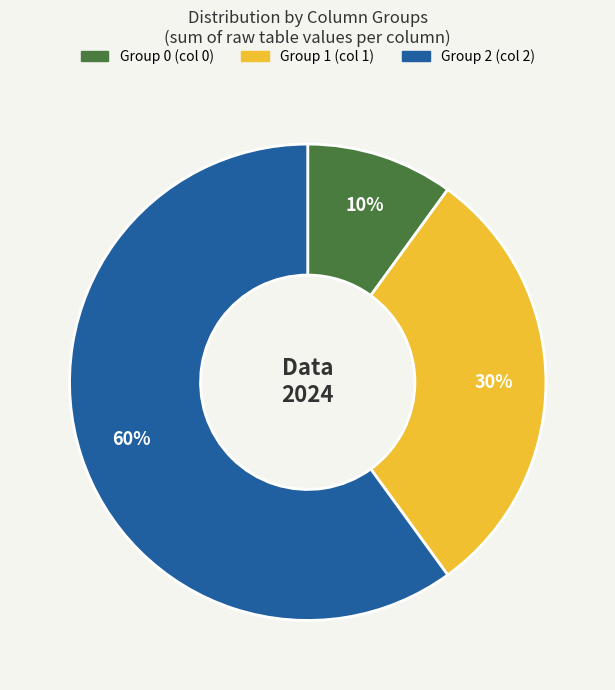

To the nearest percent, what is the average slice percentage?

33%